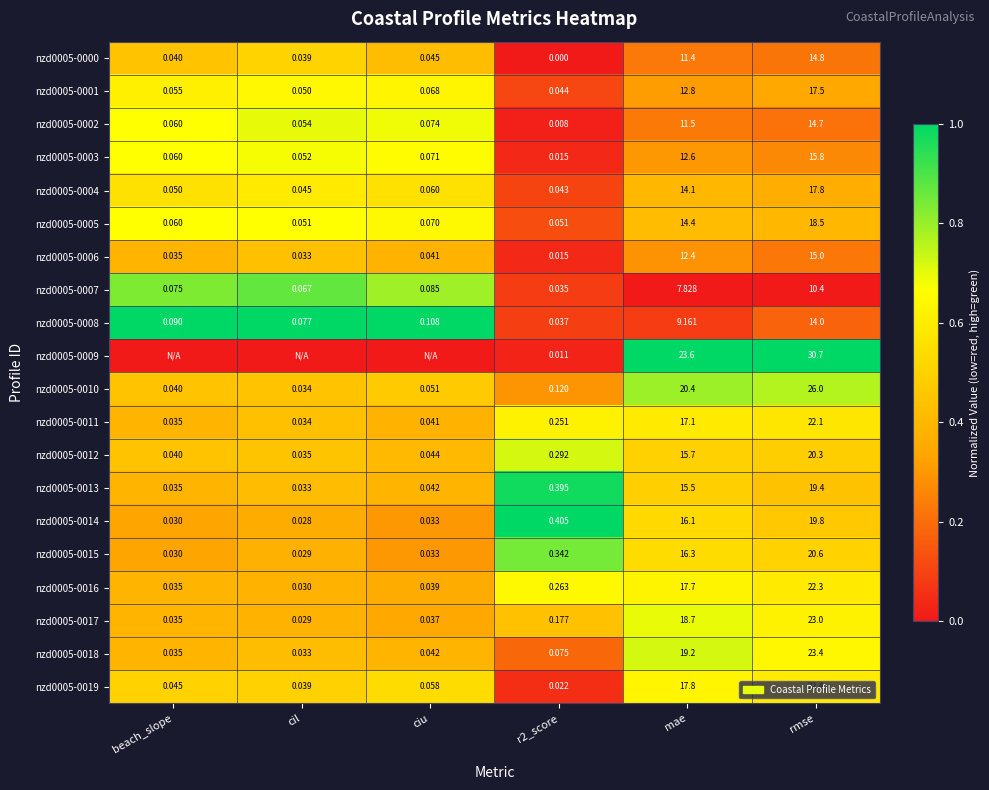

Which has a higher value, ciu or mae?

ciu